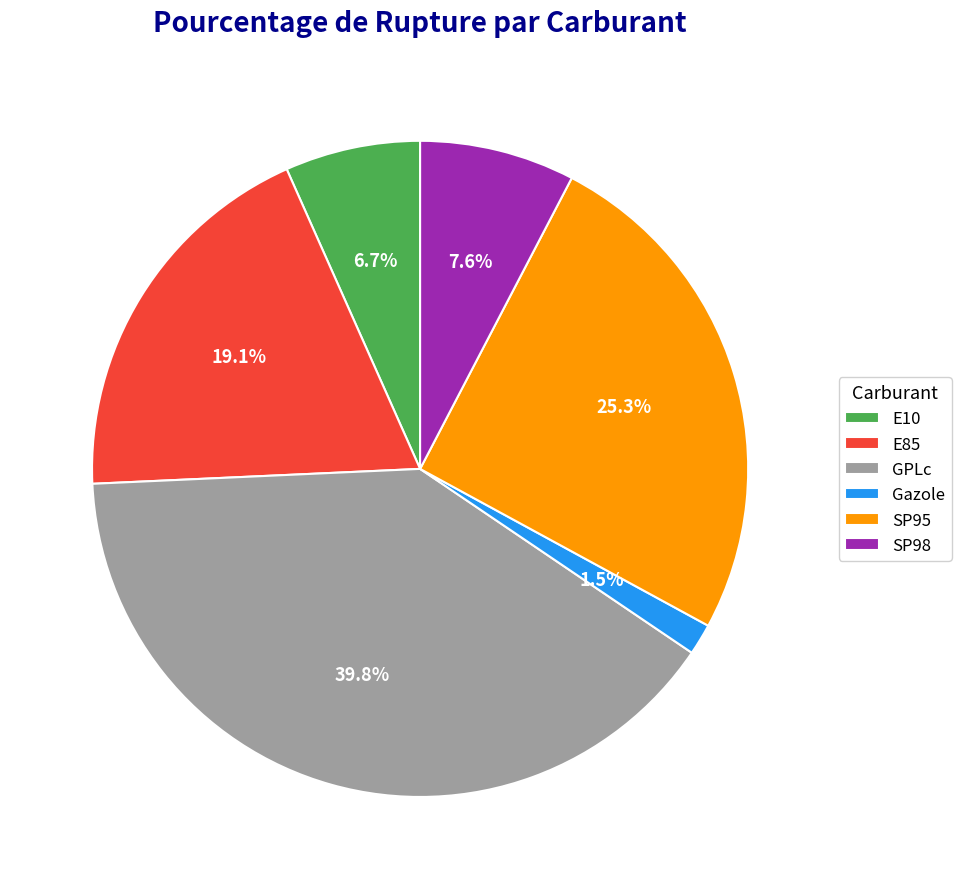

To the nearest percent, what is the average slice percentage?

17%